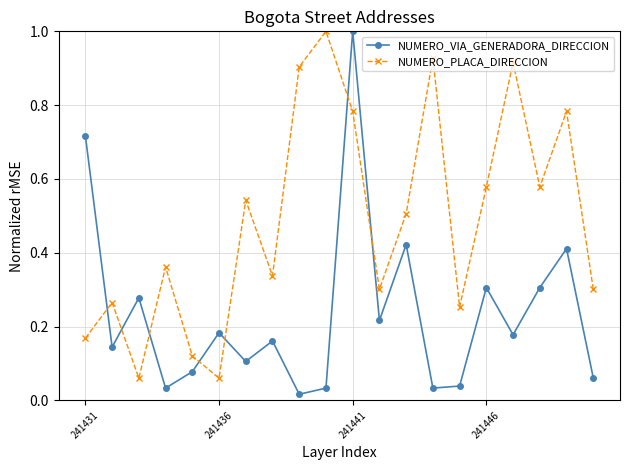

After their last crossing, which series has the higher values: NUMERO_VIA_GENERADORA_DIRECCION or NUMERO_PLACA_DIRECCION?

NUMERO_PLACA_DIRECCION